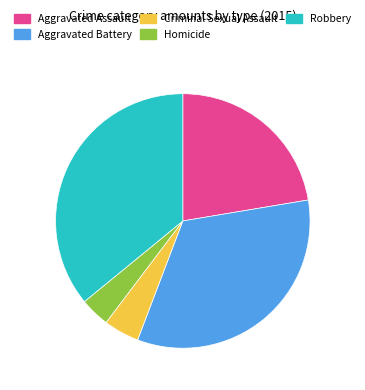

Rank the categories by value from highest to lowest.

Robbery, Aggravated Battery, Aggravated Assault, Criminal Sexual Assault, Homicide